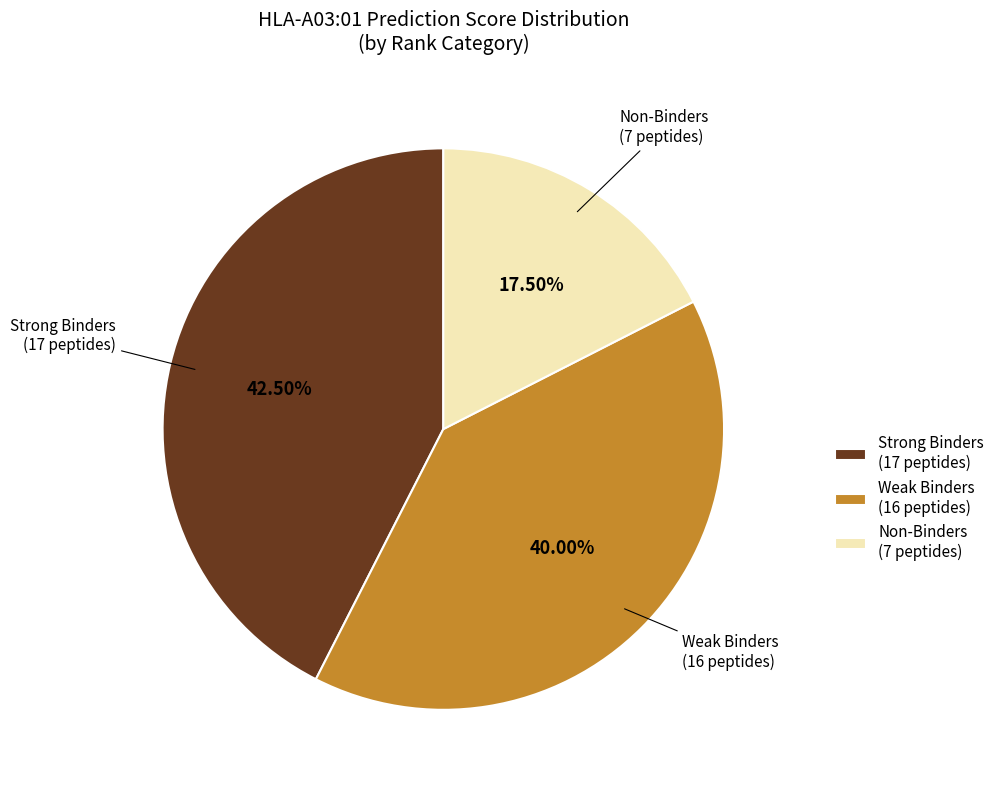

Do Strong Binders (17 peptides) and Weak Binders (16 peptides) together represent more than half of the pie?

Yes